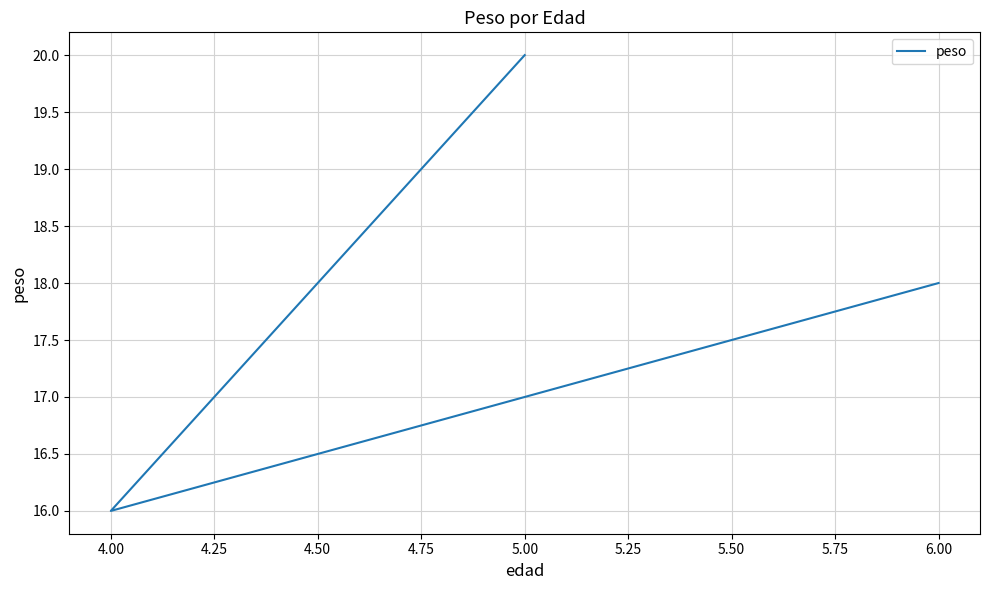

Which category has the lowest value across all series?

4.00